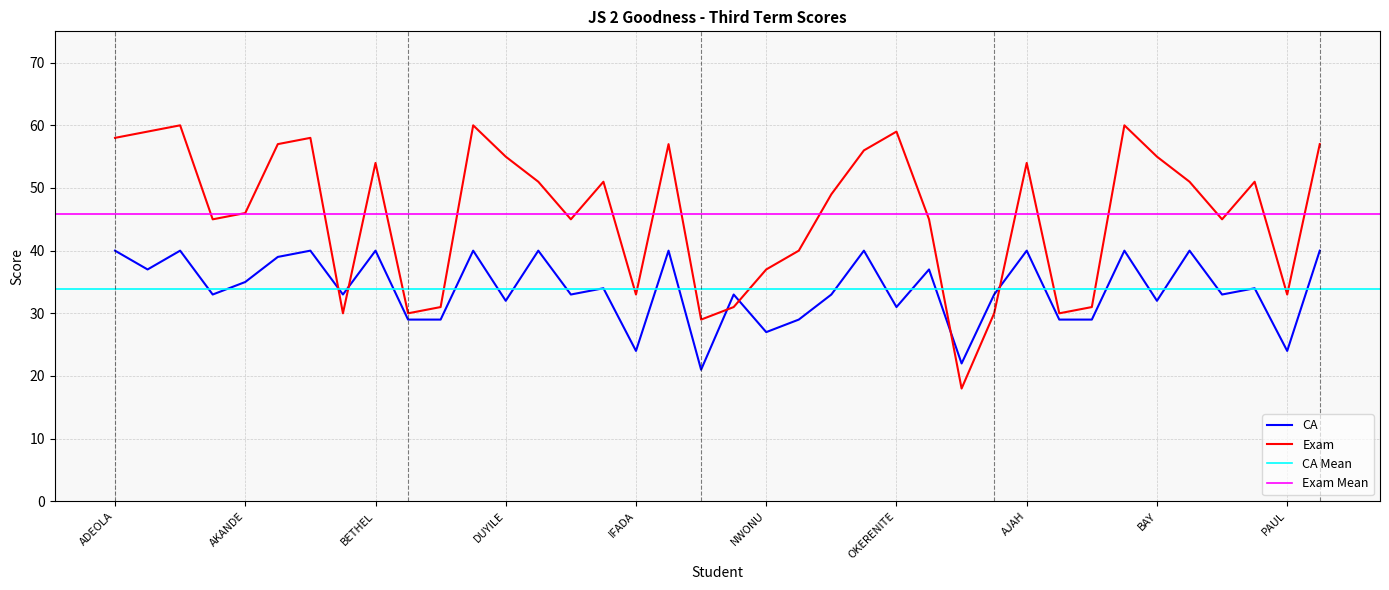

What is the difference between the maximum and minimum values in the Exam series?

42